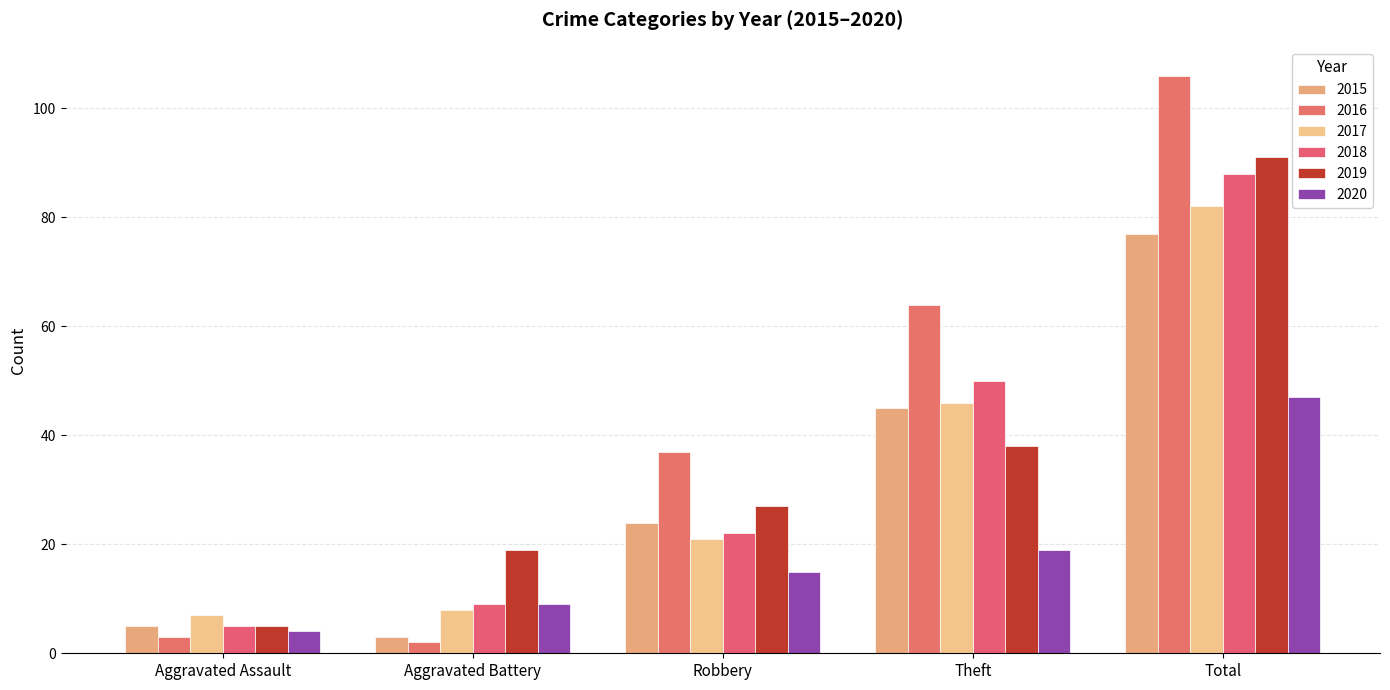

What are all the series names shown in the legend?

2015, 2016, 2017, 2018, 2019, 2020